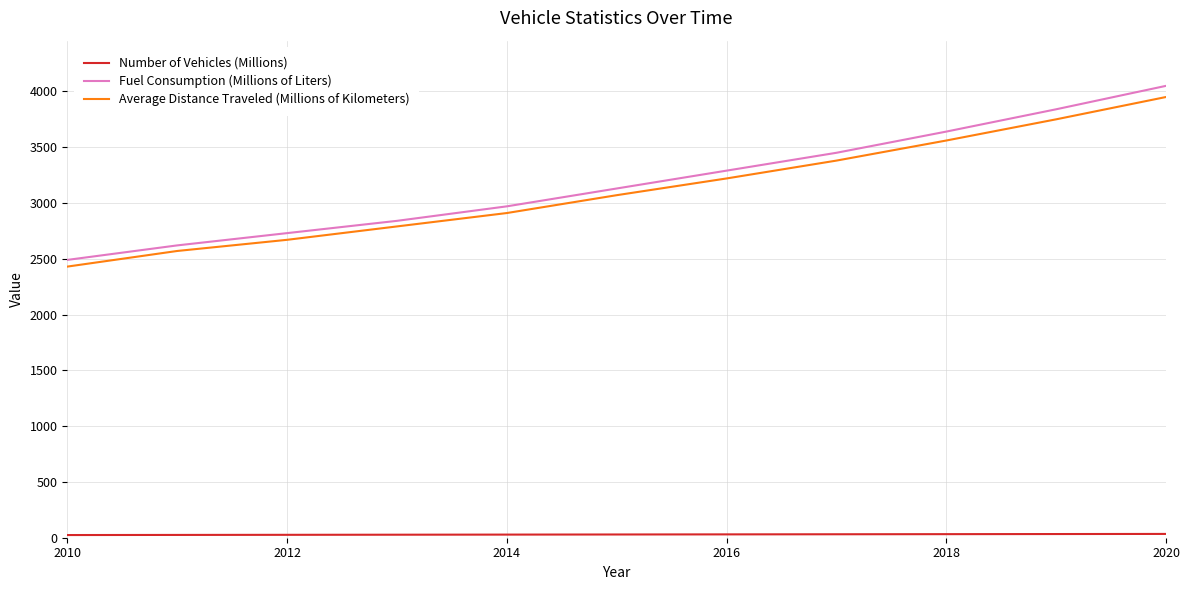

Which series has the largest range (max minus min)?

Fuel Consumption (Millions of Liters)